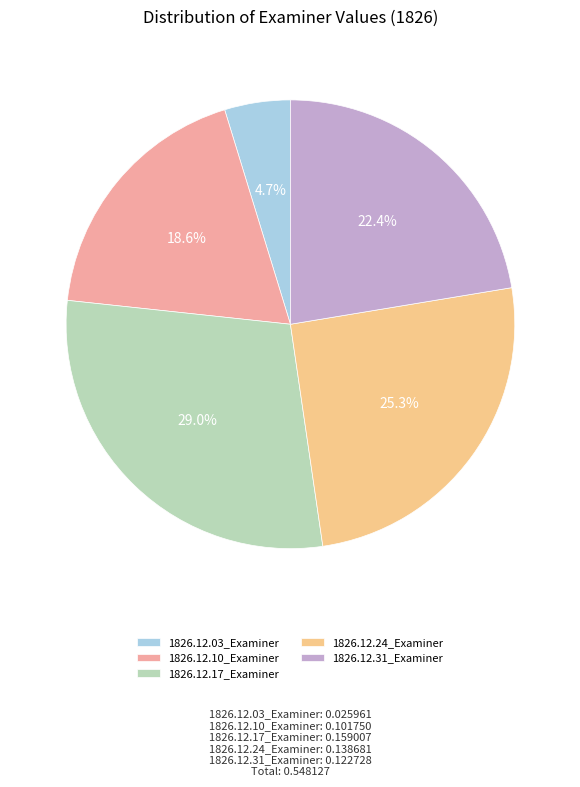

To the nearest percent, what is the difference between the largest and smallest slice percentages?

24%